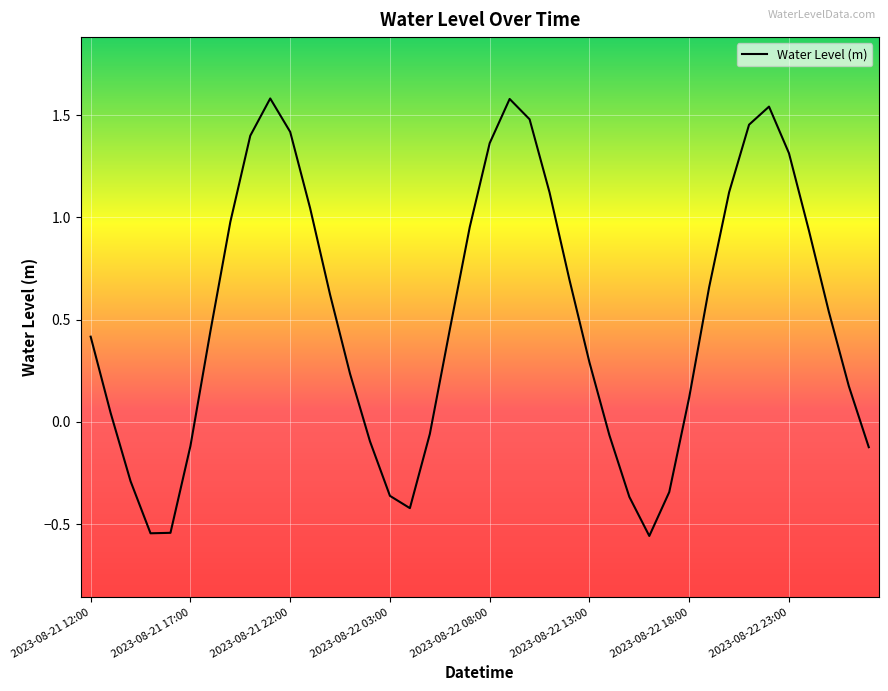

What is the maximum value shown in the chart?

1.6